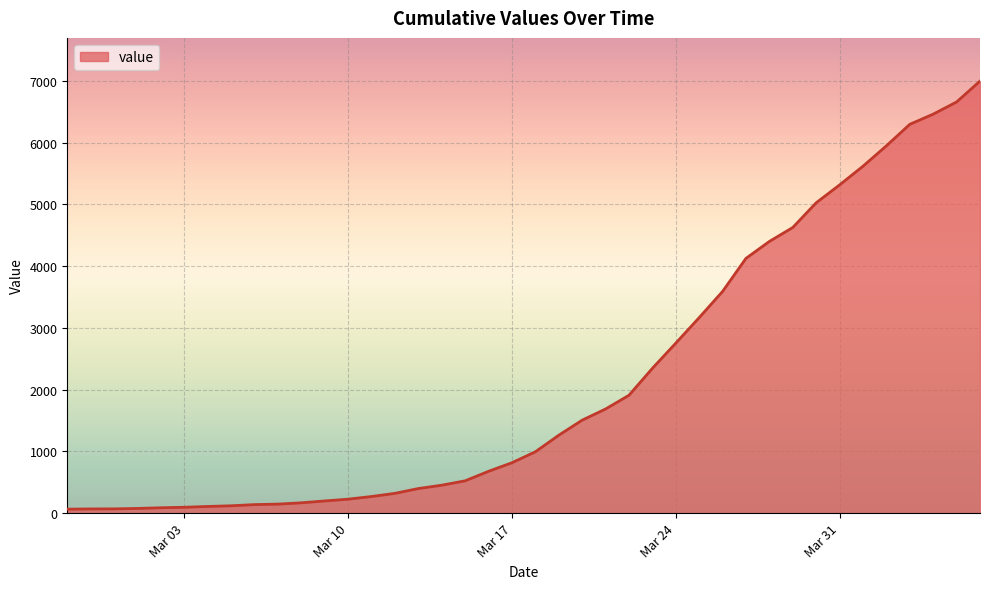

What is the maximum value shown in the chart?

6995